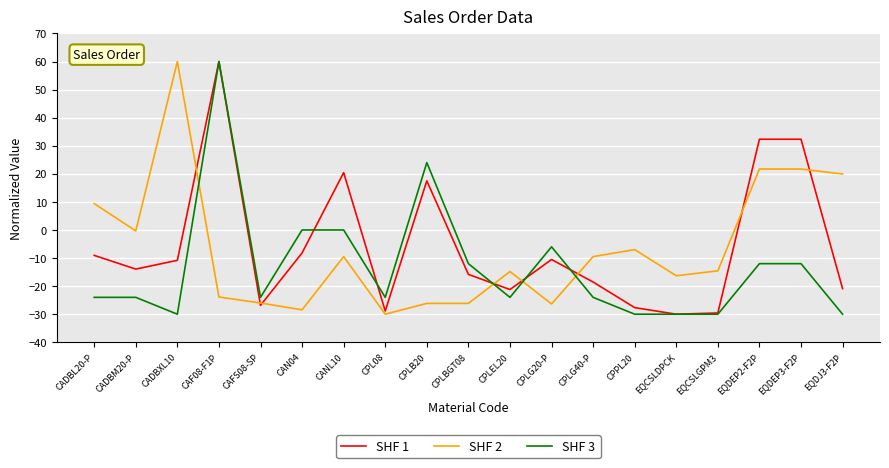

What position from the right is EQCSLGPM3?

4